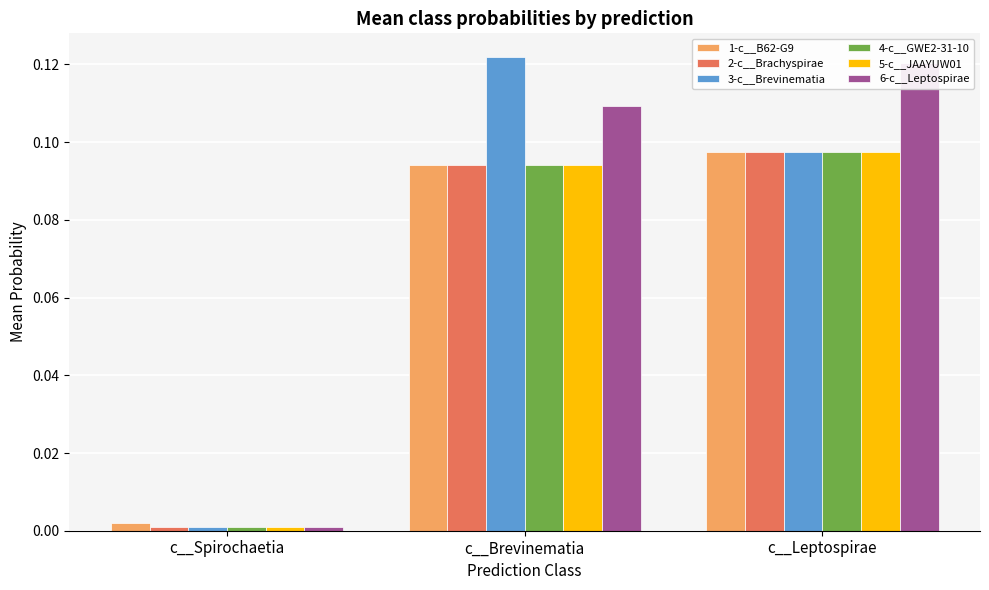

Is it true that 5-c__JAAYUW01 equals 0.1 at c__Leptospirae?

True